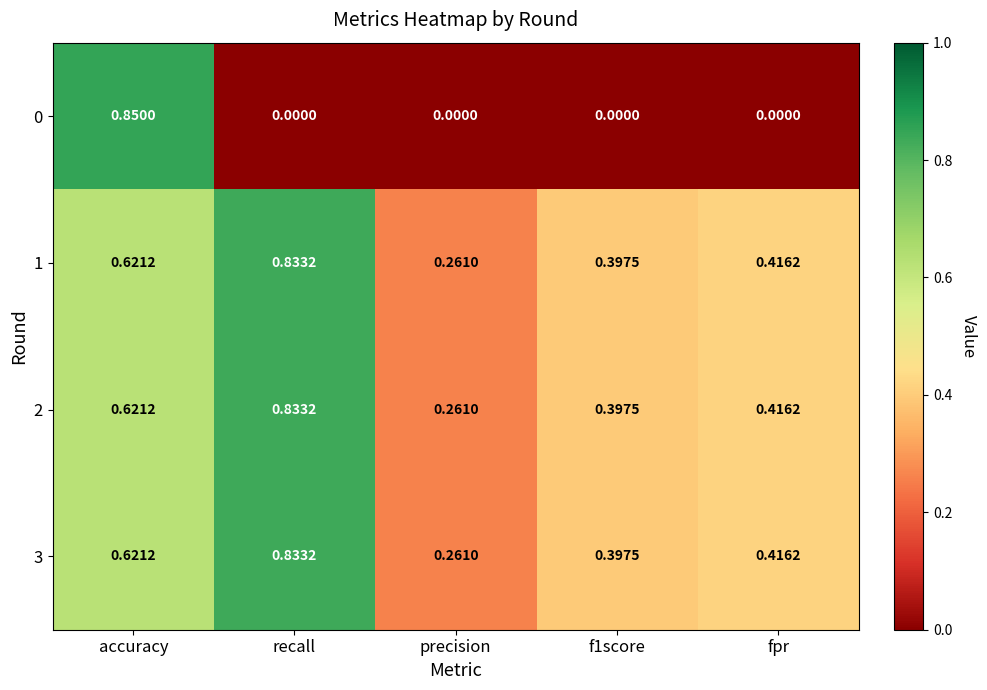

At which category does the chart reach its peak across all series?

accuracy